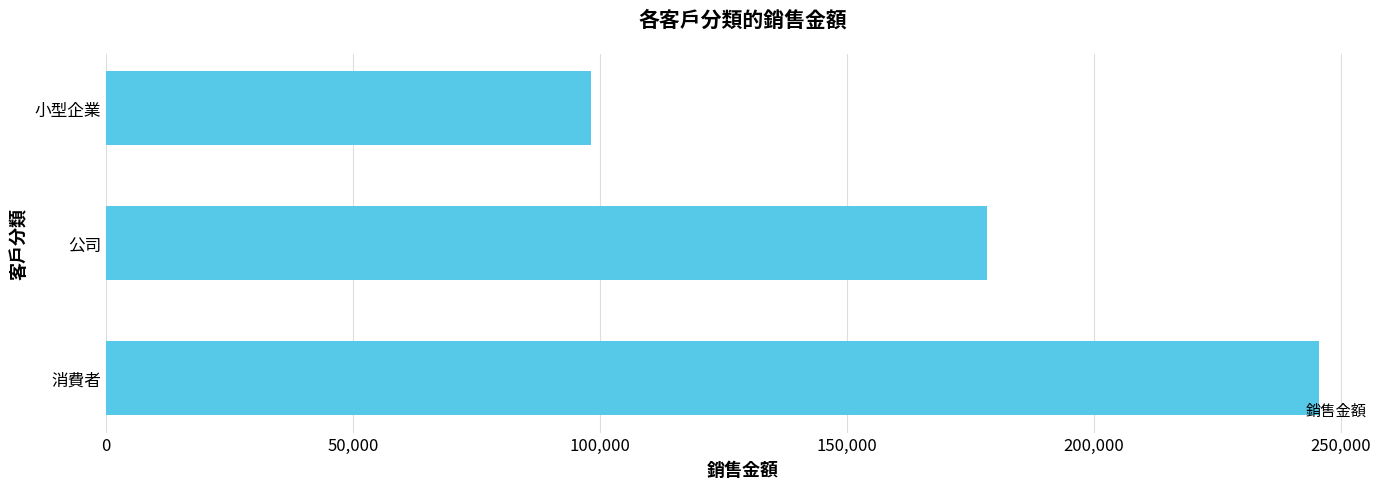

True or false: the data shows 178432.3 at 公司.

True